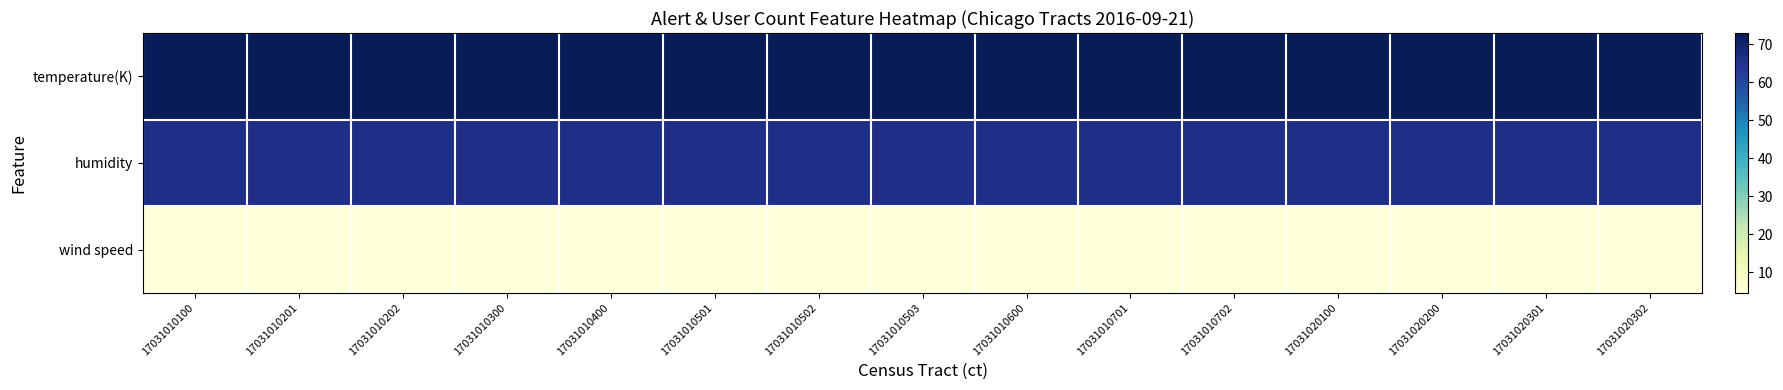

Between 17031010600 and 17031020301, which series saw the biggest shift?

temperature(K)